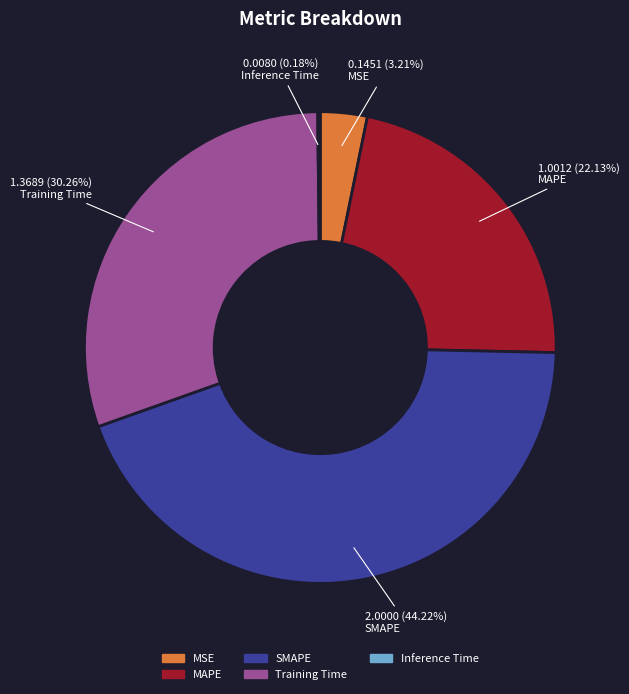

To the nearest percent, what is the difference between the largest and smallest slice percentages?

44%